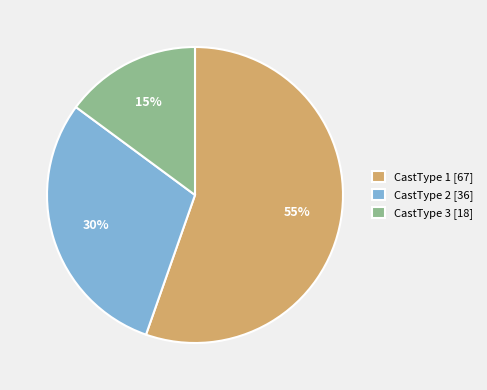

Does any single category account for the majority?

Yes